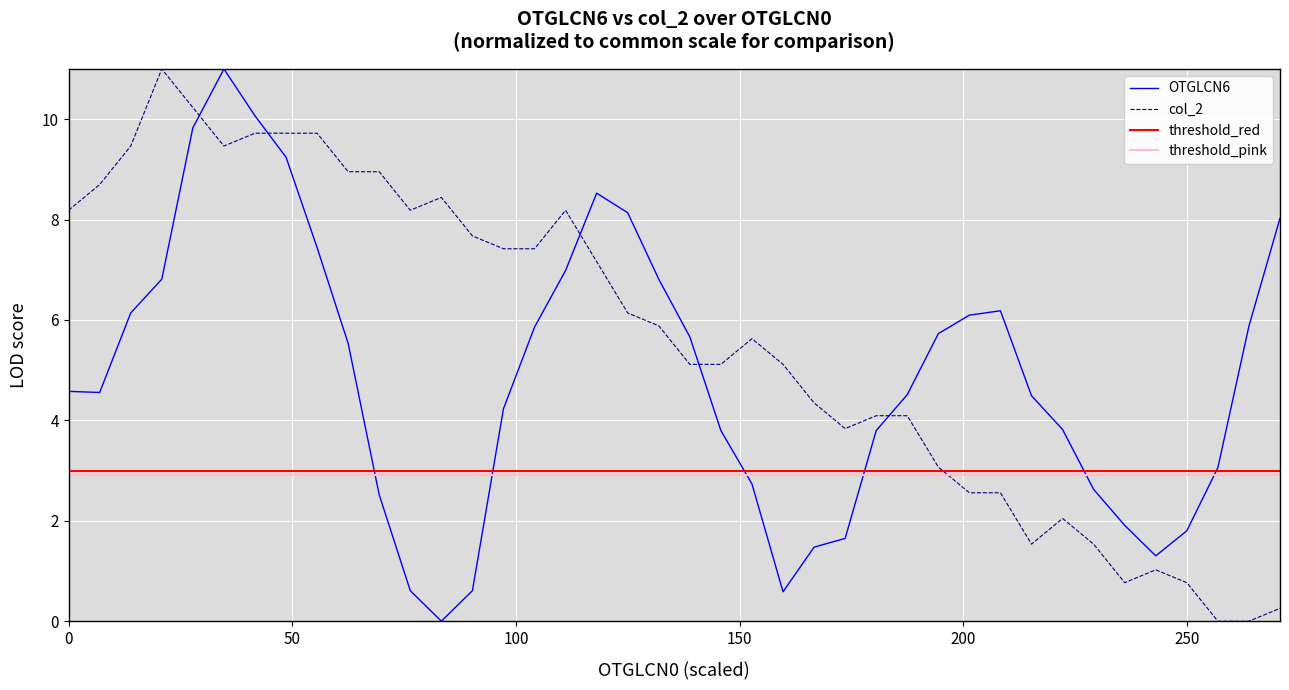

What is the maximum value for col_2?

11.0